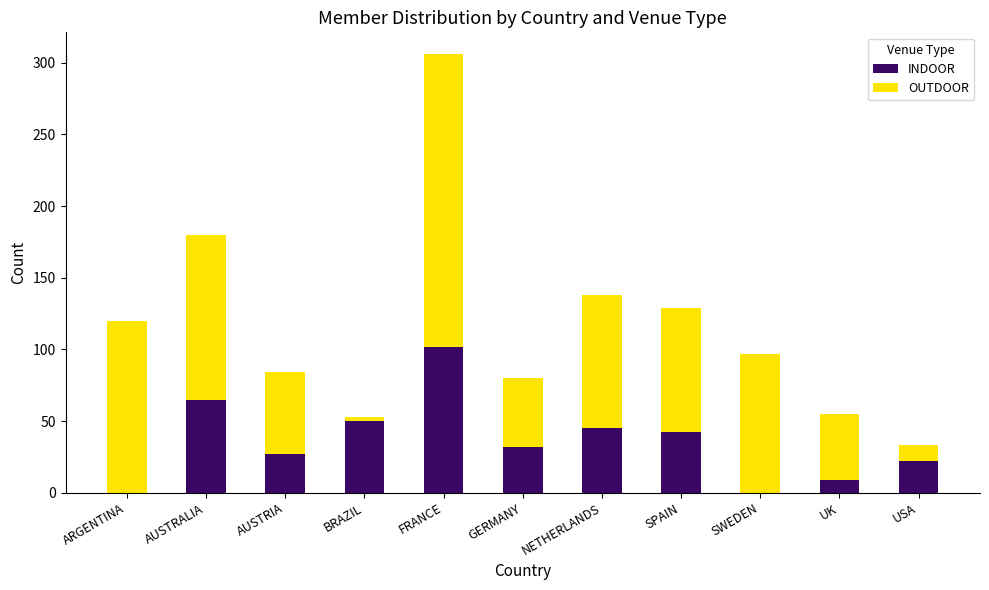

Are the bars grouped side by side (vs. stacked)?

No